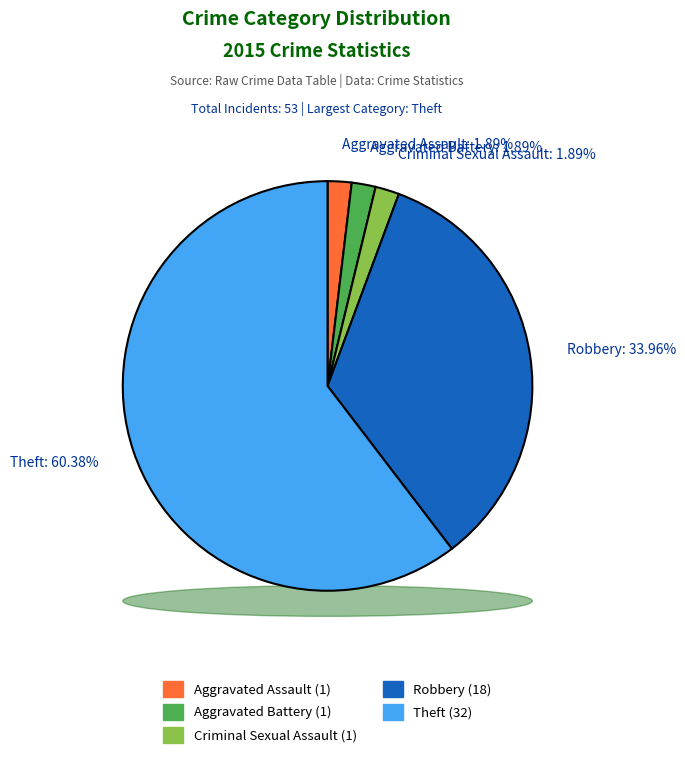

Count the number of slices in the pie.

5